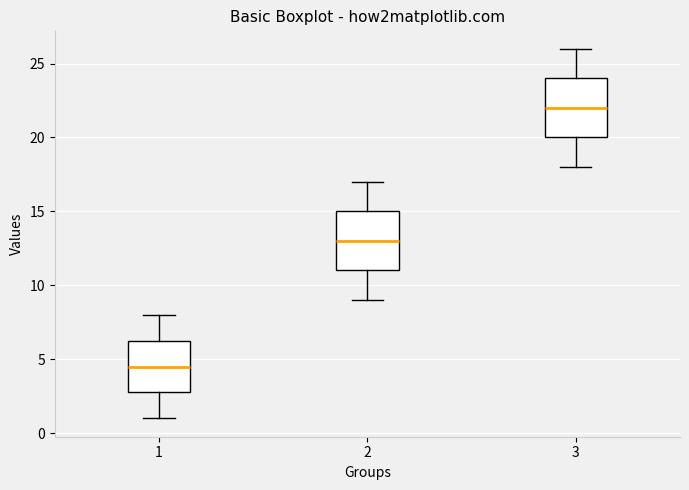

Reading left to right, transcribe this box plot: for each box, give where its median line is, the range the box spans, and where its two whiskers end, as read against the y-axis. The values are not printed on the chart, so give them approximately, as read against the axis.

1: median 4.5, box 3.0 to 6.5, whiskers 1.0 to 8.0
2: median 13.0, box 11.0 to 15.0, whiskers 9.0 to 17.0
3: median 22.0, box 20.0 to 24.0, whiskers 18.0 to 26.0